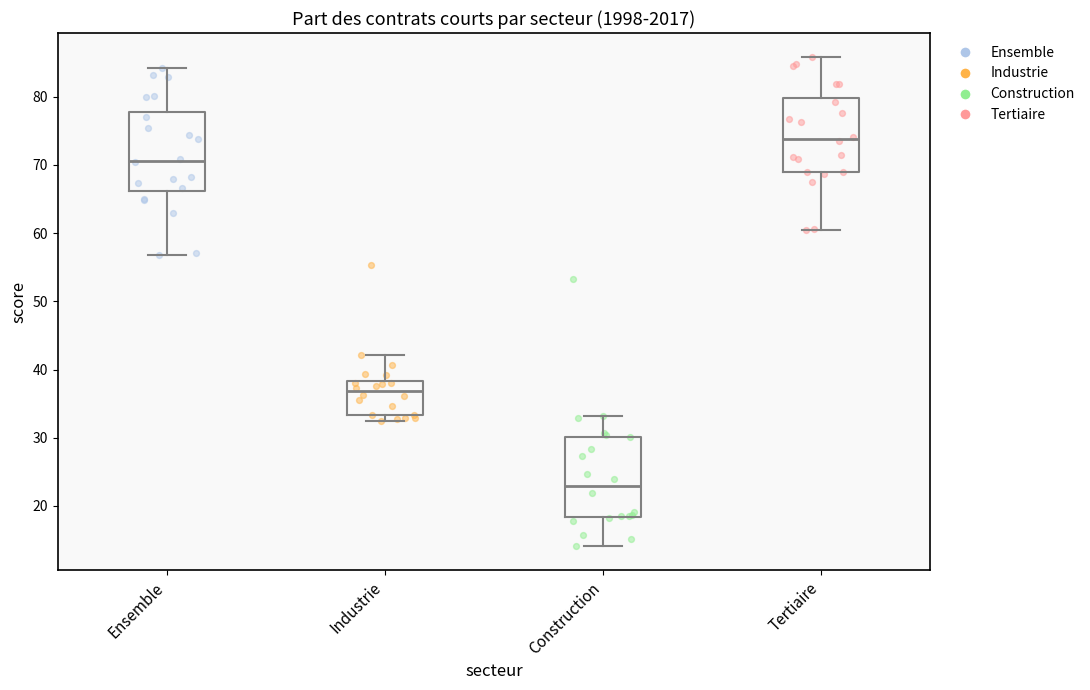

Reading left to right, read every box against the y-axis: the position of its median line, the range the box covers, and the ends of its whiskers. The values are not printed on the chart, so give them approximately, as read against the axis.

Ensemble: median 71, box 66 to 78, whiskers 57 to 84
Industrie: median 37, box 33 to 38, whiskers 32 to 42
Construction: median 23, box 18 to 30, whiskers 14 to 33
Tertiaire: median 74, box 69 to 80, whiskers 60 to 86